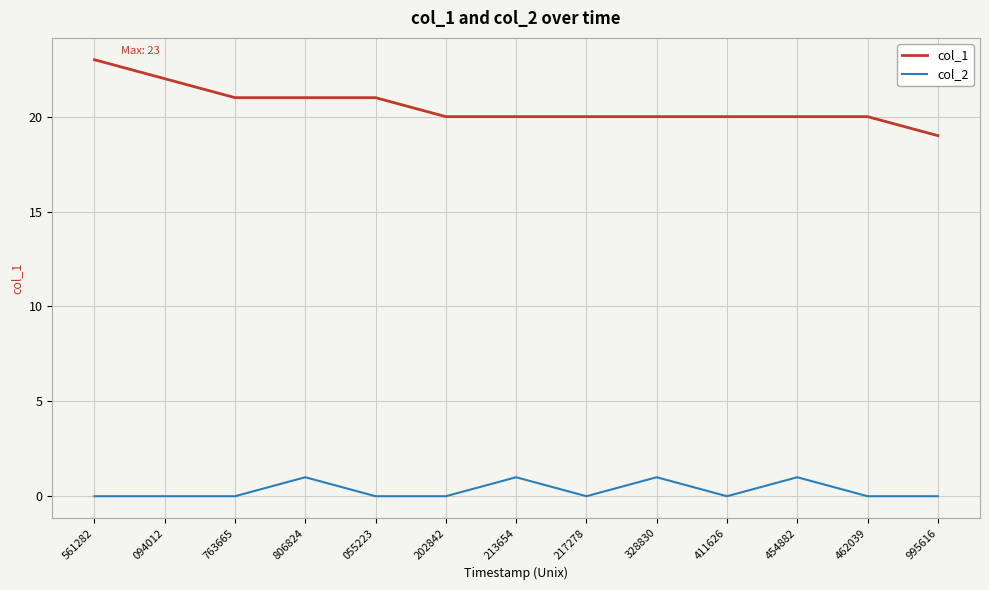

Does the chart display data point markers on the line(s)?

No